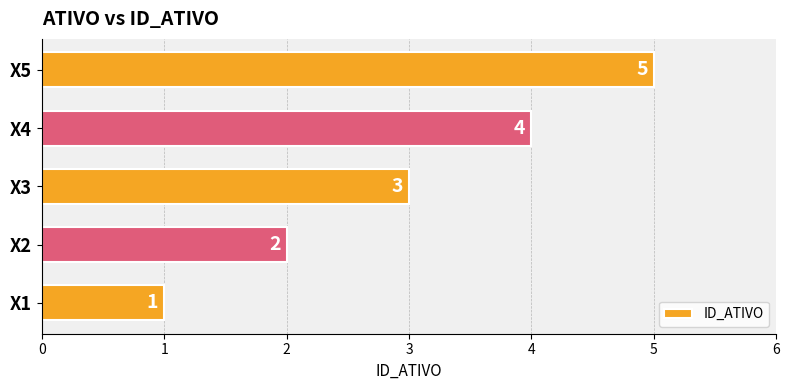

What is the difference between the second highest and second lowest values?

2